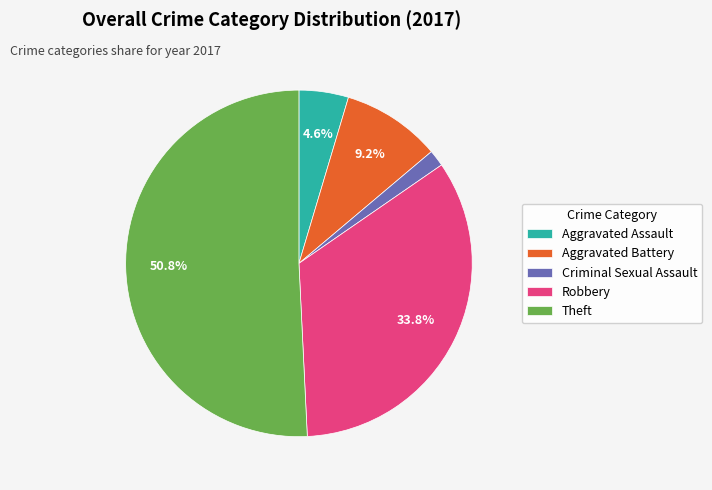

To the nearest percent, what is the average slice percentage?

20%